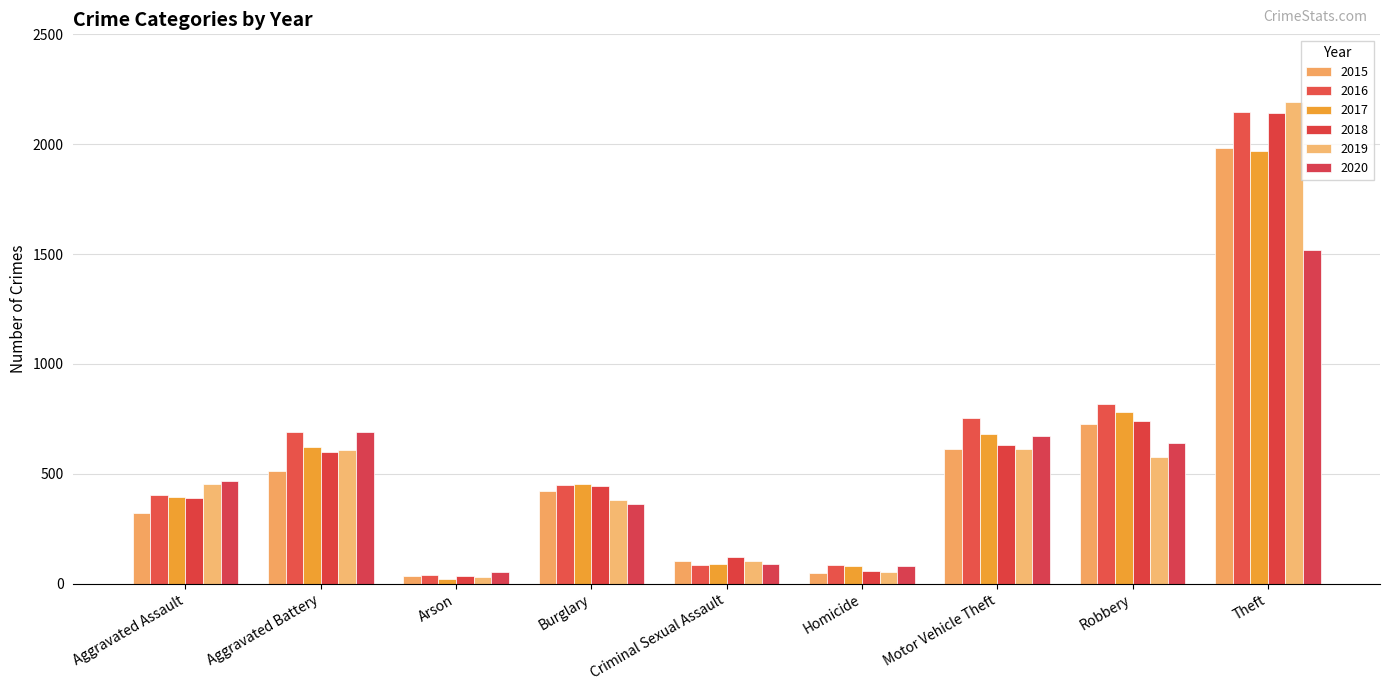

How many bars are there in each group?

6